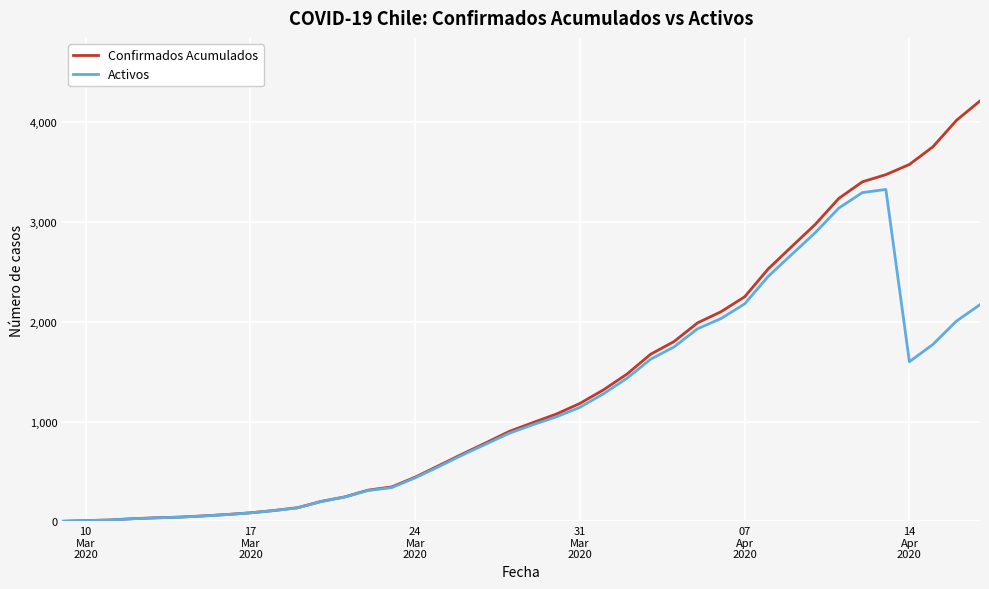

What is the greatest value displayed?

4210